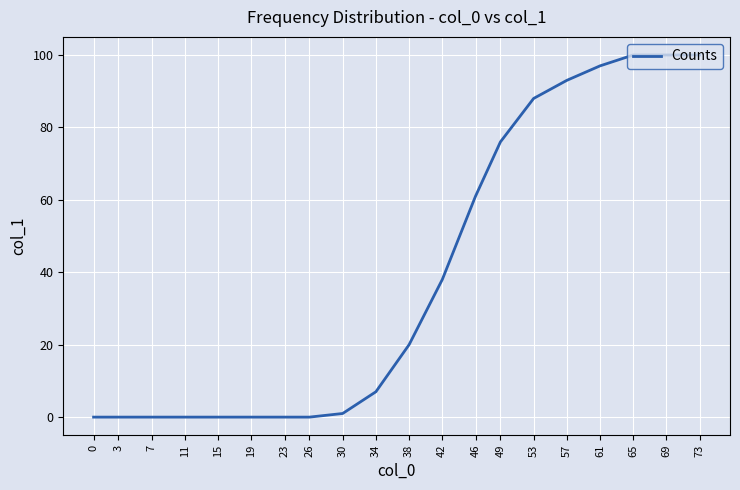

Which has a higher value, 65 or 30?

65